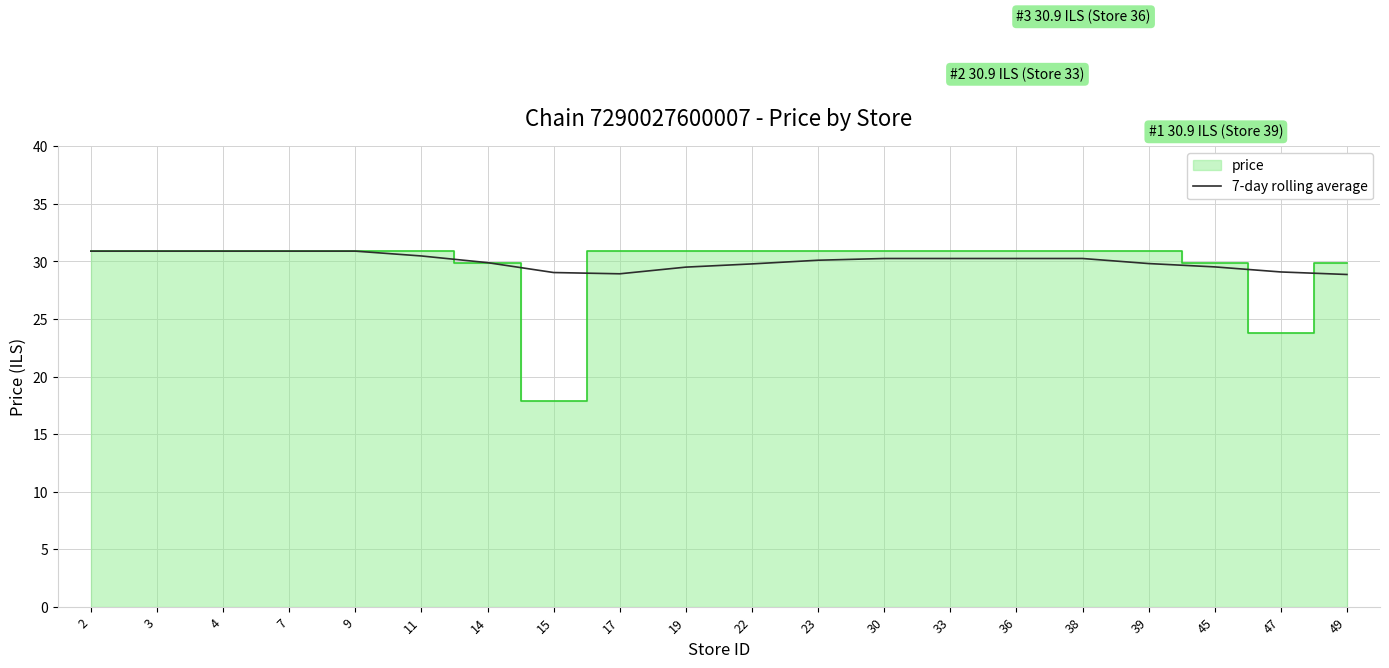

How many lines are shown in the chart?

1